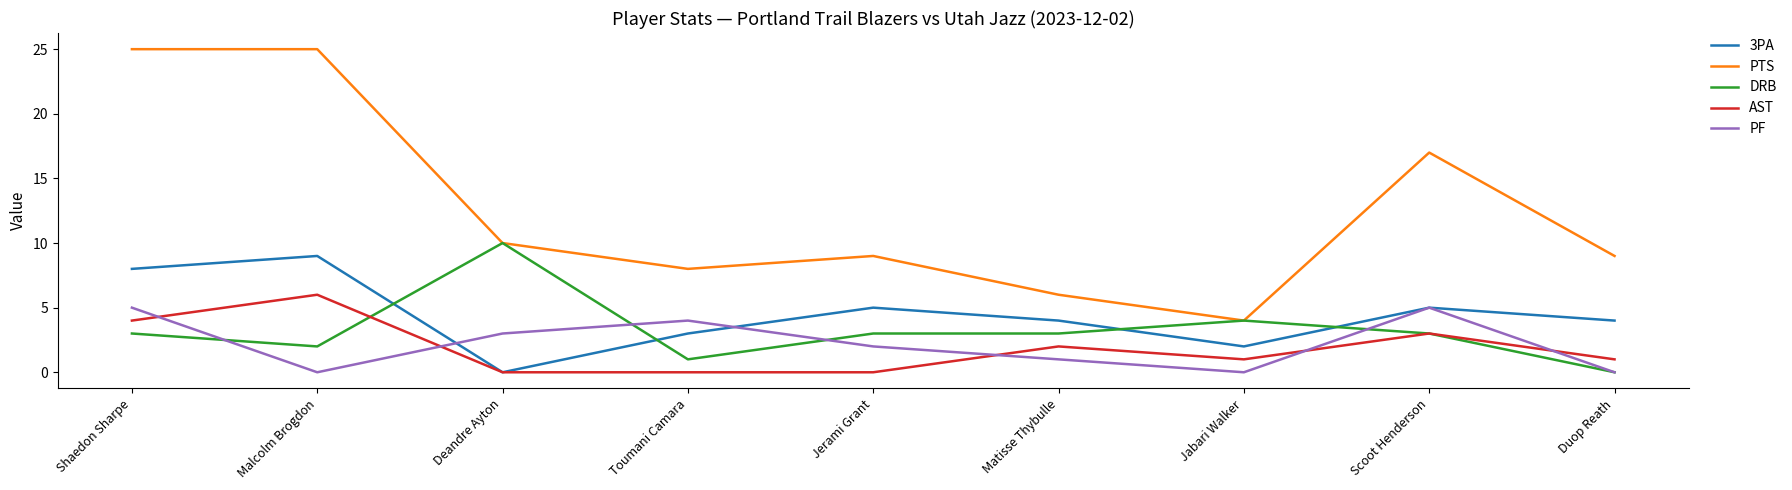

Reading right to left, transcribe all the data shown in this chart.

3PA: 4	5	2	4	5	3	0	9	8
PTS: 9	17	4	6	9	8	10	25	25
DRB: 0	3	4	3	3	1	10	2	3
AST: 1	3	1	2	0	0	0	6	4
PF: 0	5	0	1	2	4	3	0	5